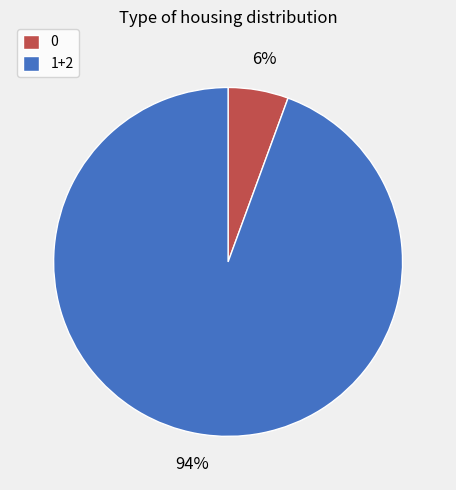

Rank the categories by value from highest to lowest.

1+2, 0